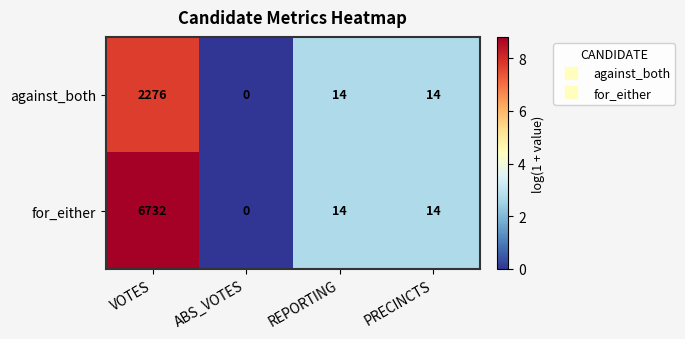

The value of for_either at ABS_VOTES is 4139. True or false?

False